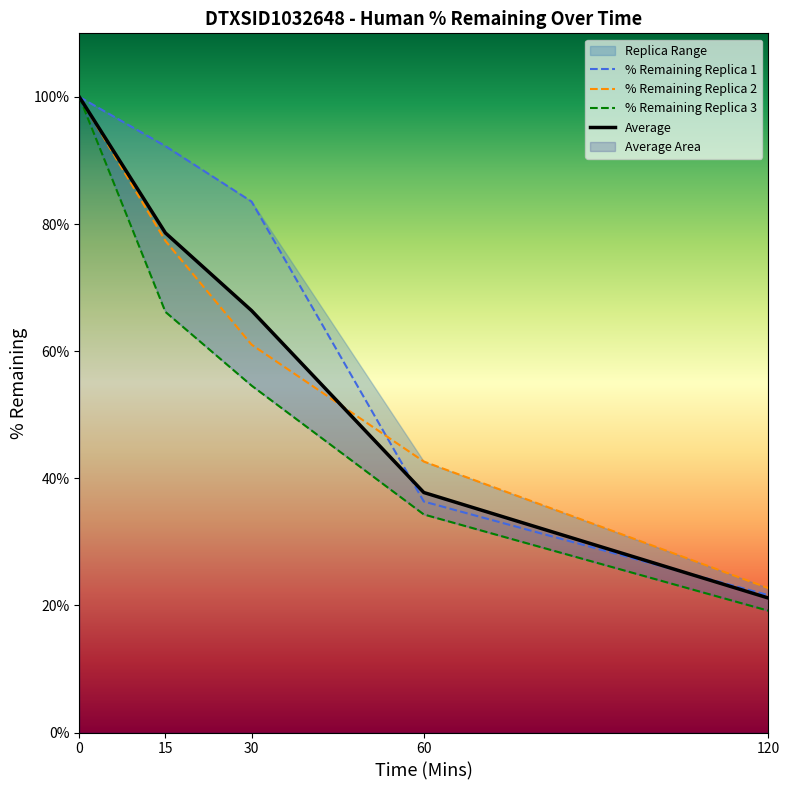

Is it true that % Remaining Replica 2 equals 30.3 at 30?

False